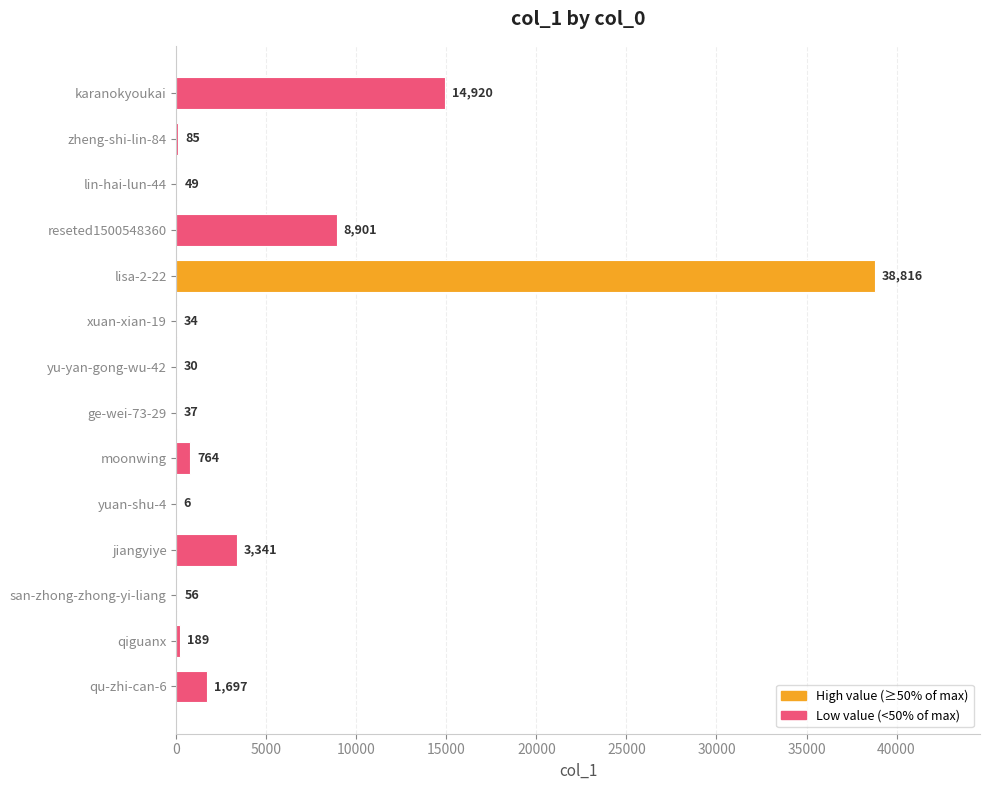

Which has a higher value, ge-wei-73-29 or lisa-2-22?

lisa-2-22